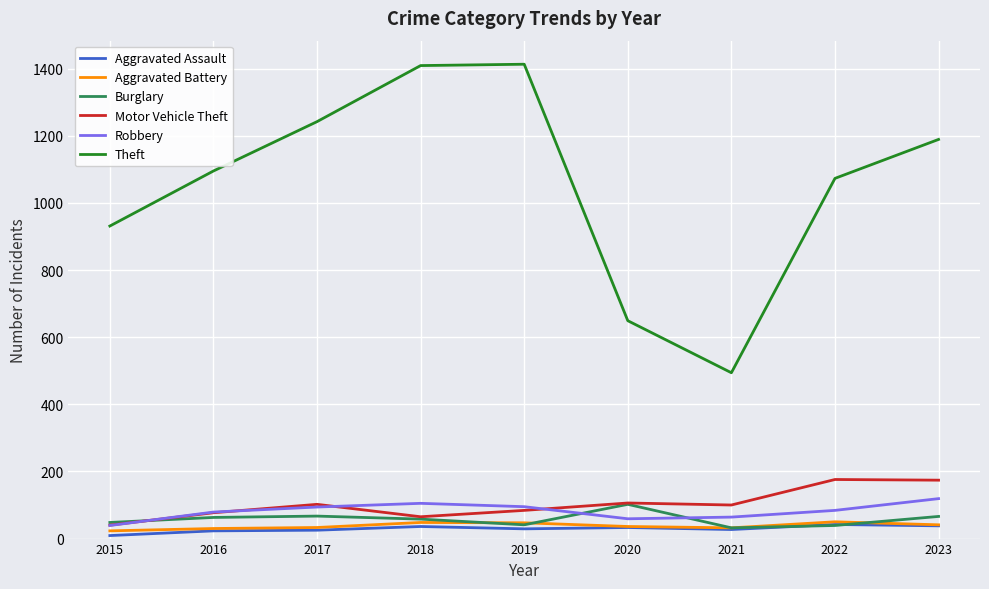

What is the minimum value for Theft?

494